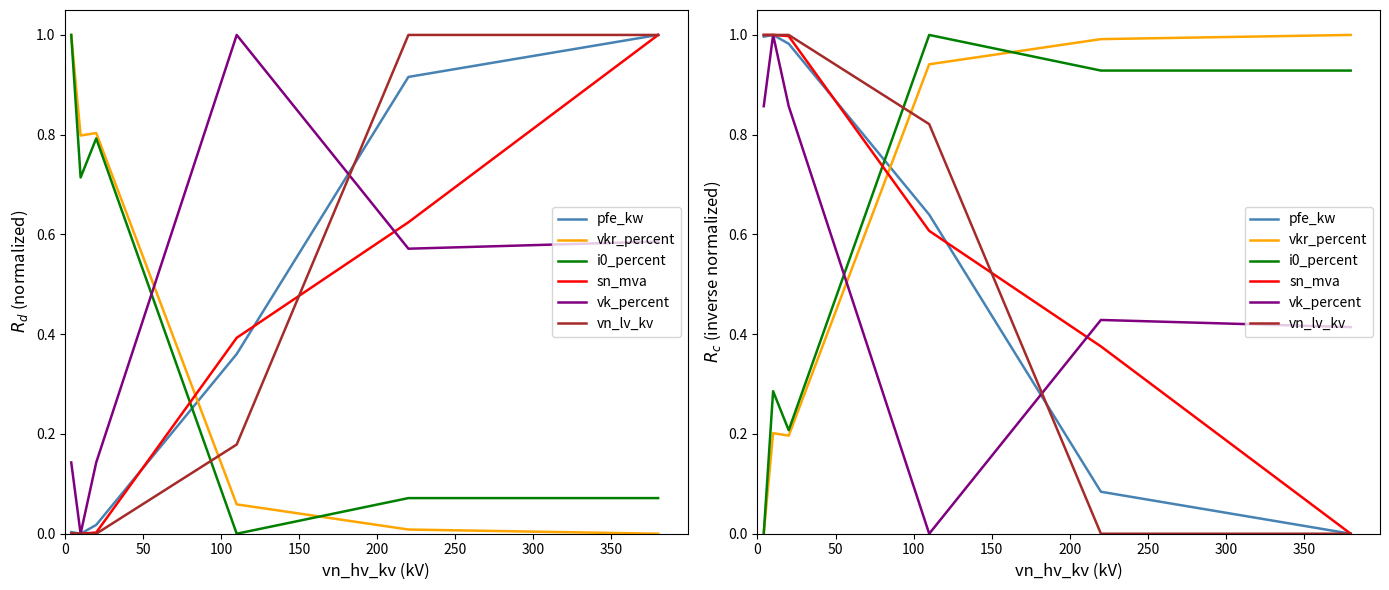

Which has a higher value, 50 or 200?

50